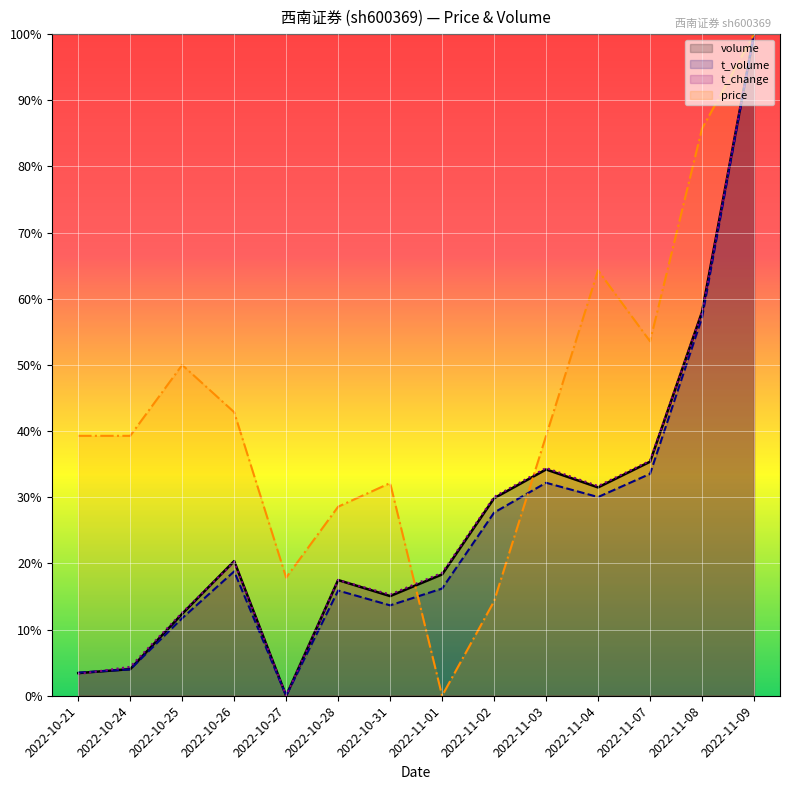

Does the chart display data point markers on the line(s)?

No